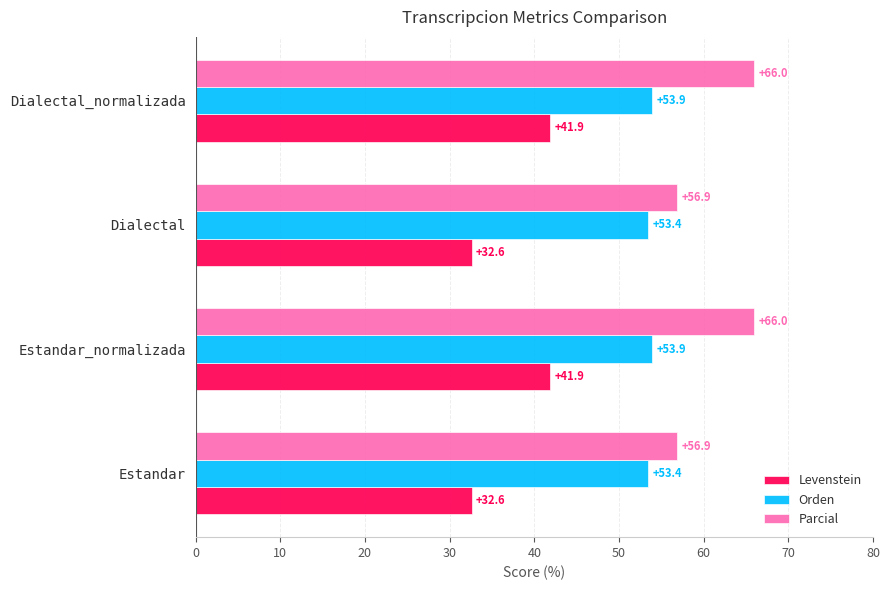

At Dialectal, list the series in order from smallest to largest.

Levenstein, Orden, Parcial